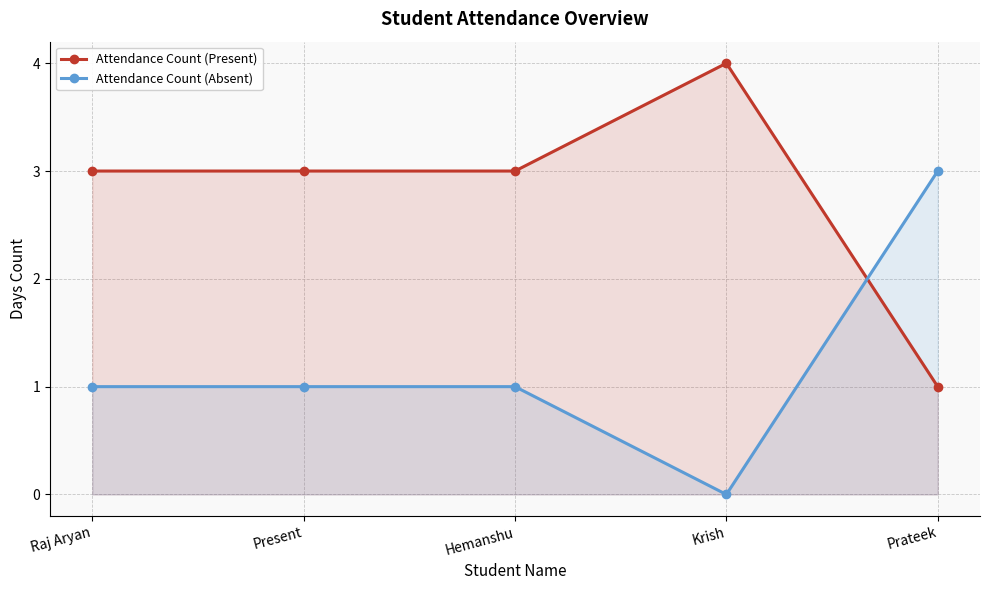

List the labels in order of Attendance Count (Absent) value, largest first.

Prateek, Raj Aryan, Present, Hemanshu, Krish